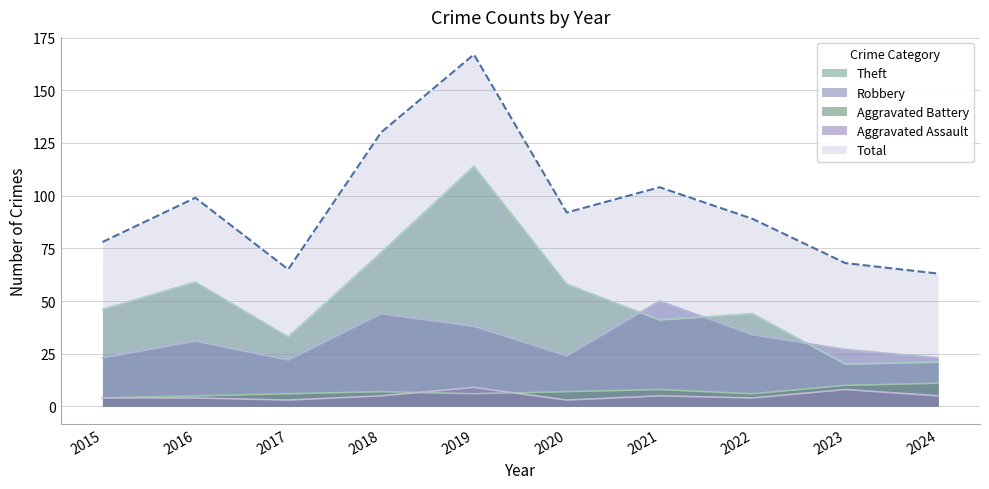

Read the Total value at 2015, to the nearest 5.

80